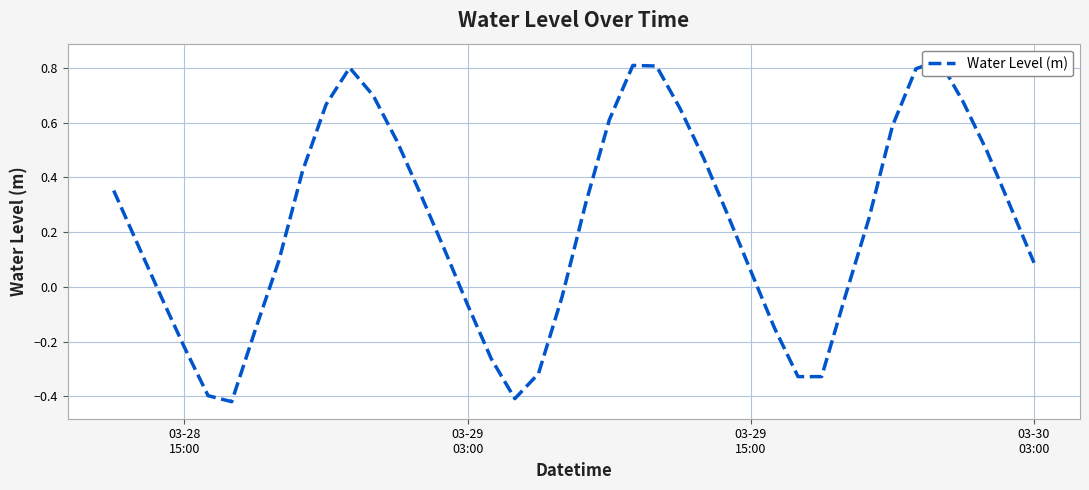

Reading left to right, list all the values displayed in this chart.

0.4	0.2	-0.0	-0.2	-0.4	-0.4	-0.2	0.1	0.4	0.7	0.8	0.7	0.5	0.3	0.1	-0.1	-0.3	-0.4	-0.3	-0.0	0.3	0.6	0.8	0.8	0.7	0.5	0.3	0.1	-0.1	-0.3	-0.3	-0.0	0.2	0.6	0.8	0.8	0.7	0.5	0.3	0.1